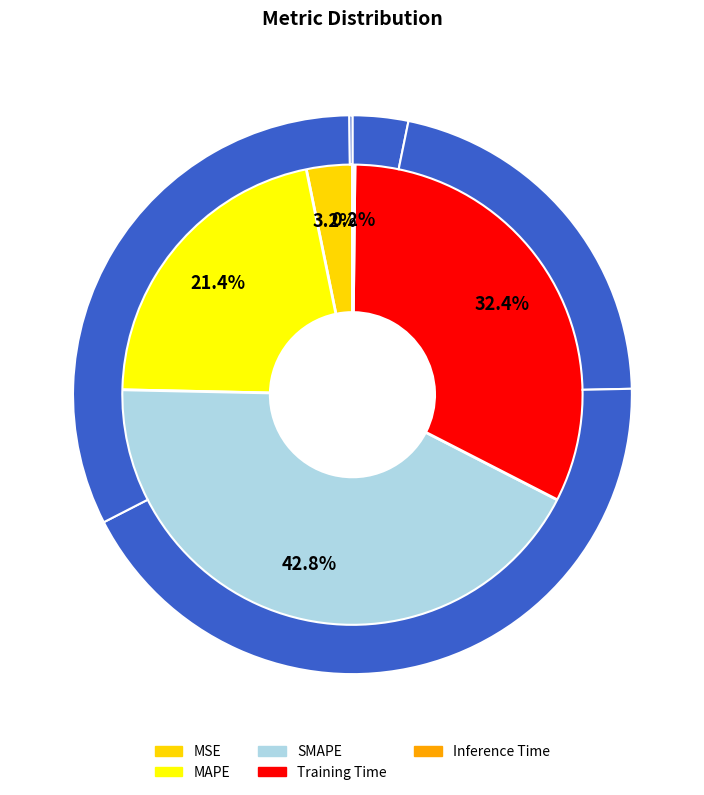

To the nearest percent, what is the average slice percentage?

20%